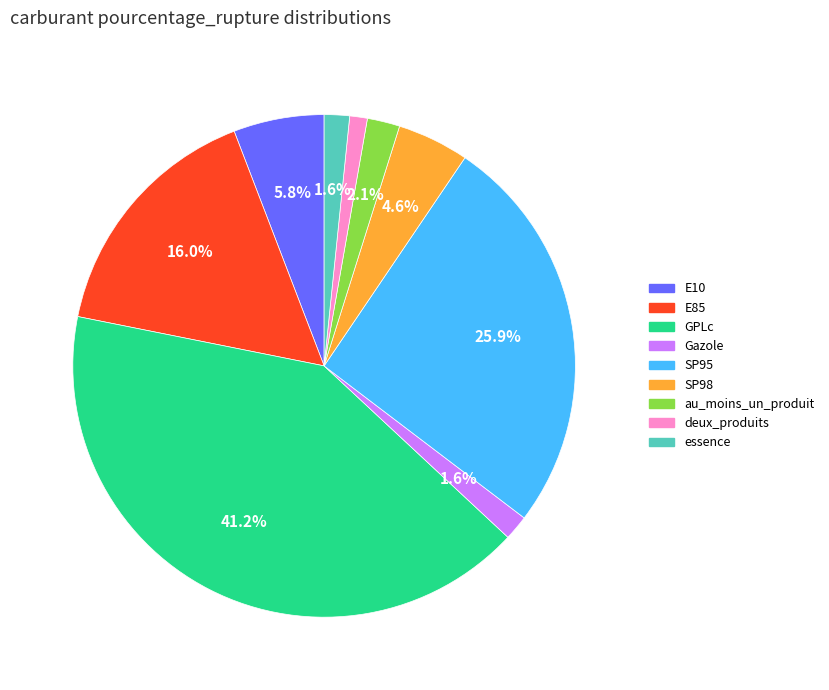

Does Gazole account for over 50% of the chart?

No